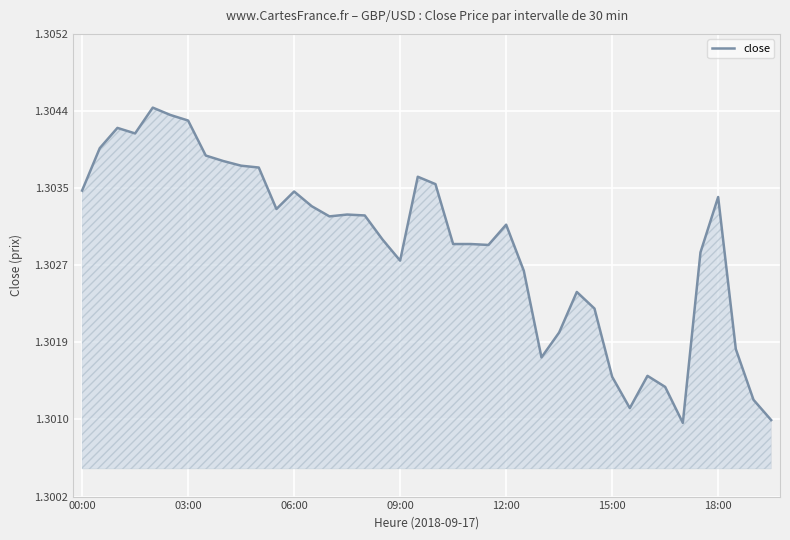

Is this an area chart (filled region under the line)?

Yes